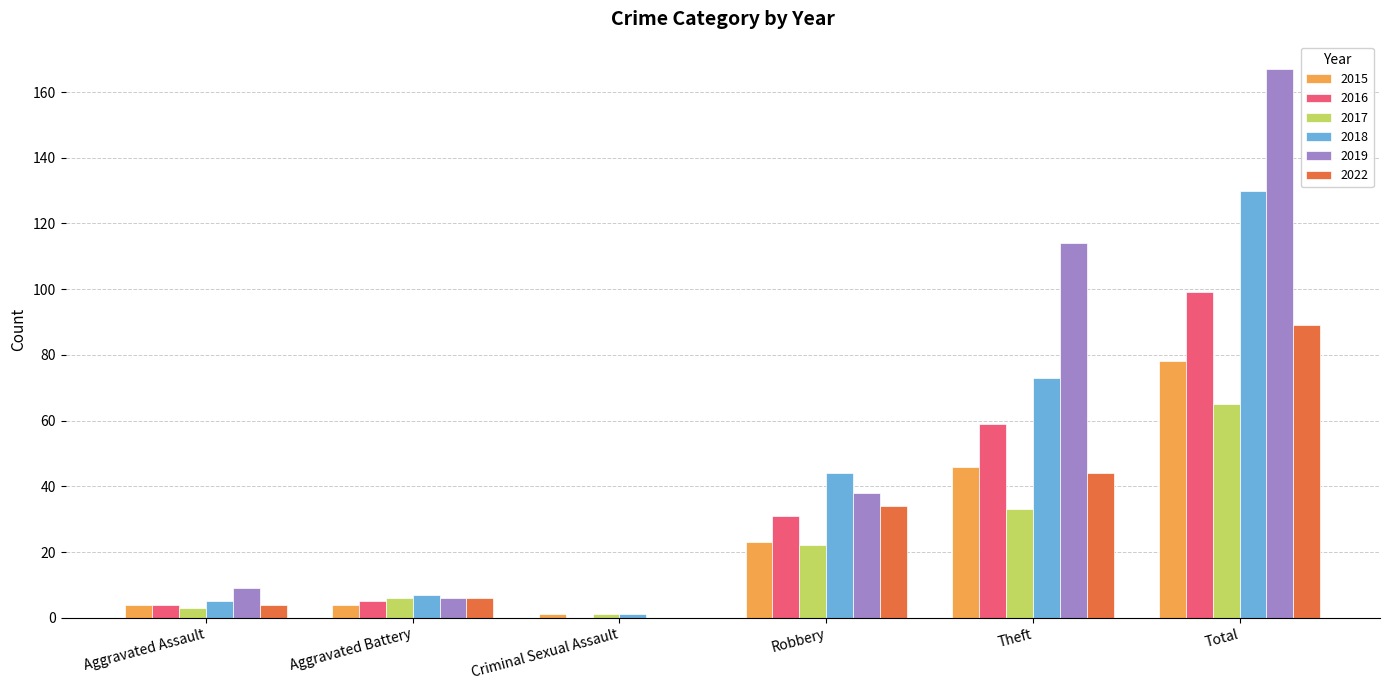

Is the value of 2017 at Aggravated Assault greater than the value of 2016 at Criminal Sexual Assault?

Yes